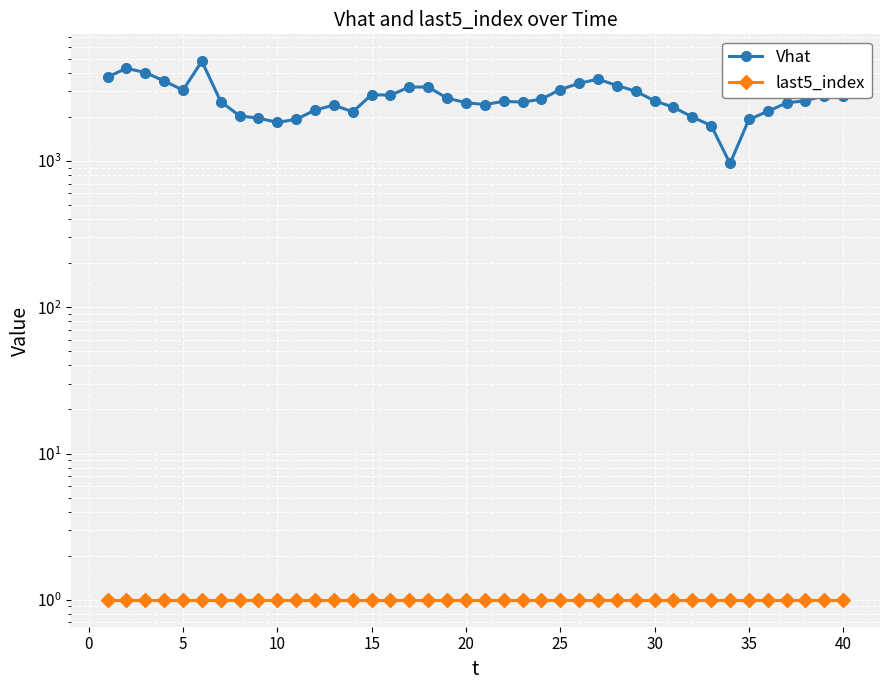

How many interior local valleys does the Vhat series have?

7